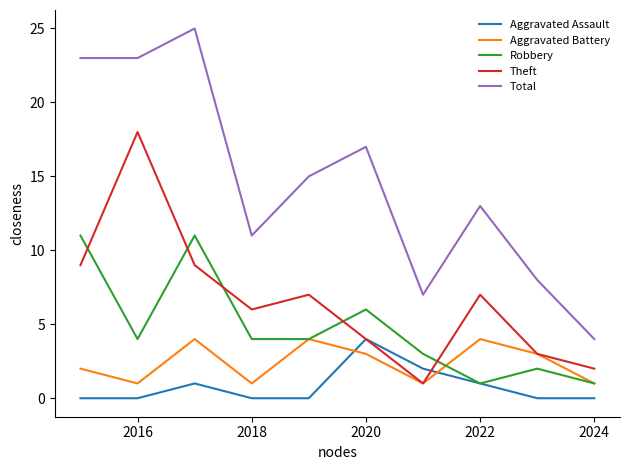

How many distinct data groups are displayed?

5